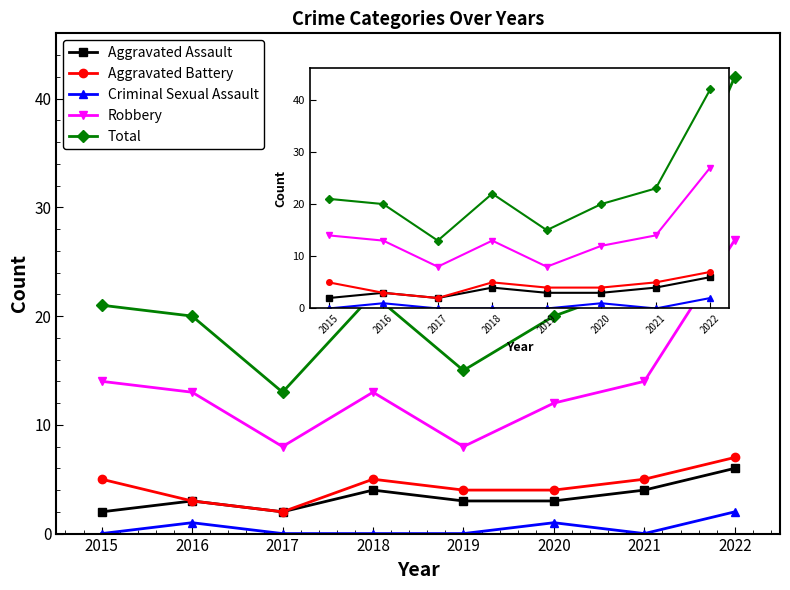

True or false: Total and Aggravated Assault intersect in this chart.

False